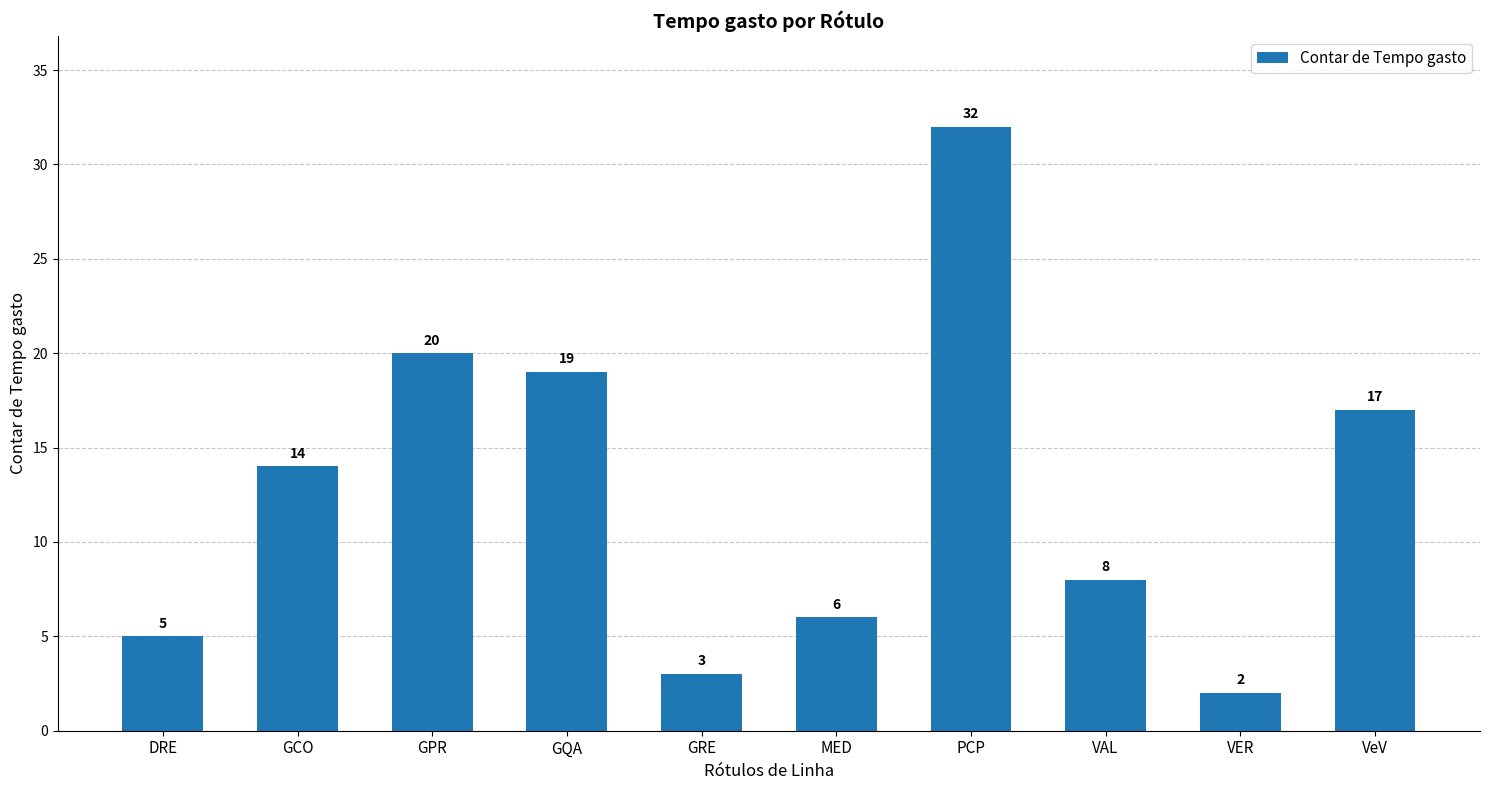

What is the sum of the values at GPR and DRE?

25